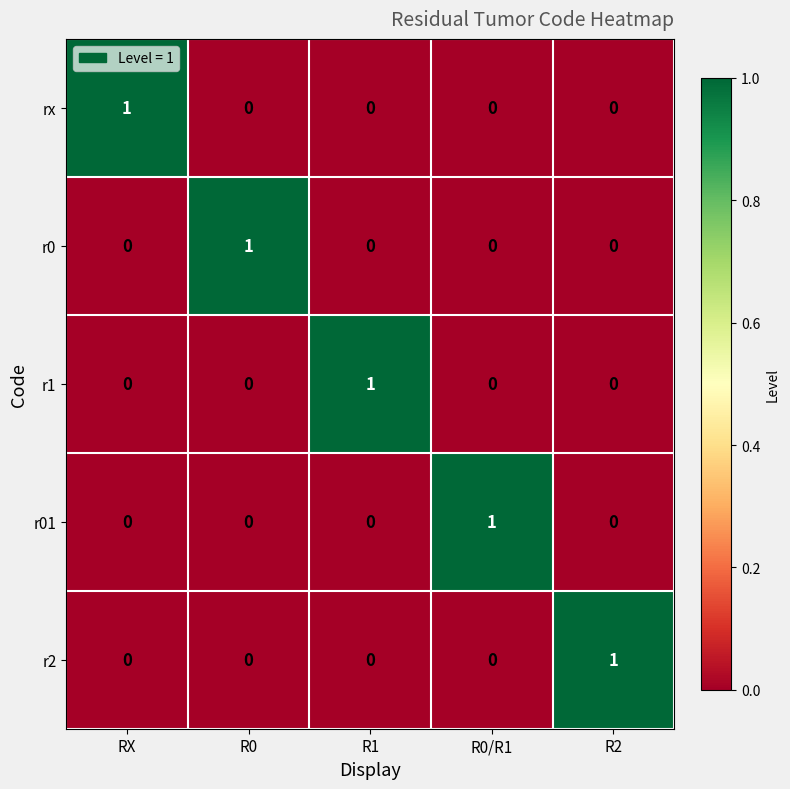

Is it true that r2 equals 0 at RX?

True